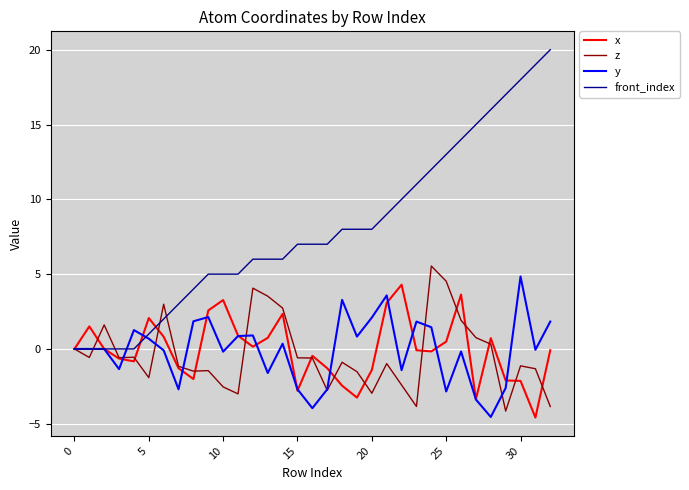

What is the greatest value displayed?

20.0